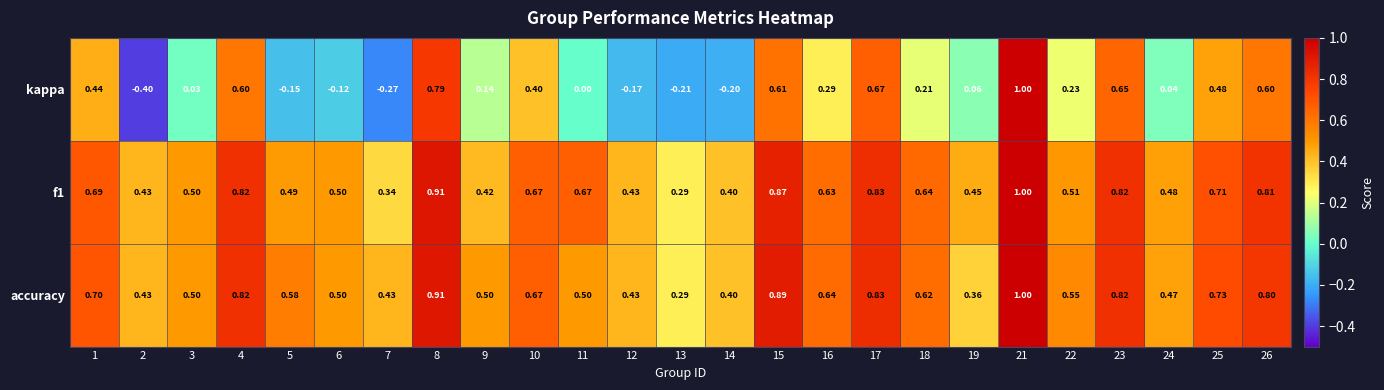

Rank the series at 11 from lowest to highest value.

kappa, accuracy, f1